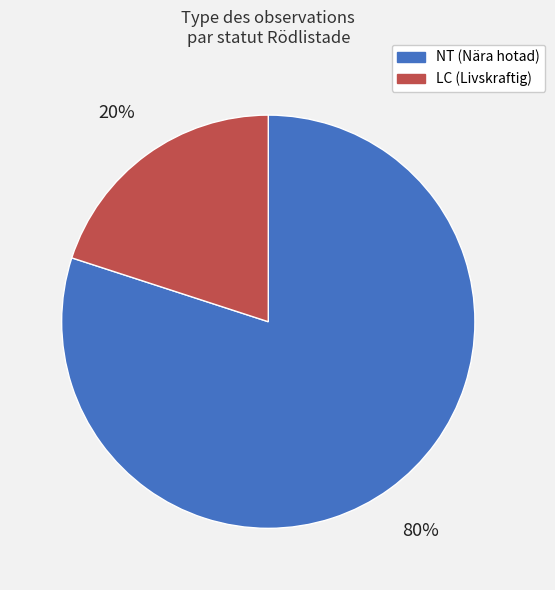

To the nearest percent, what is the average slice percentage?

50%